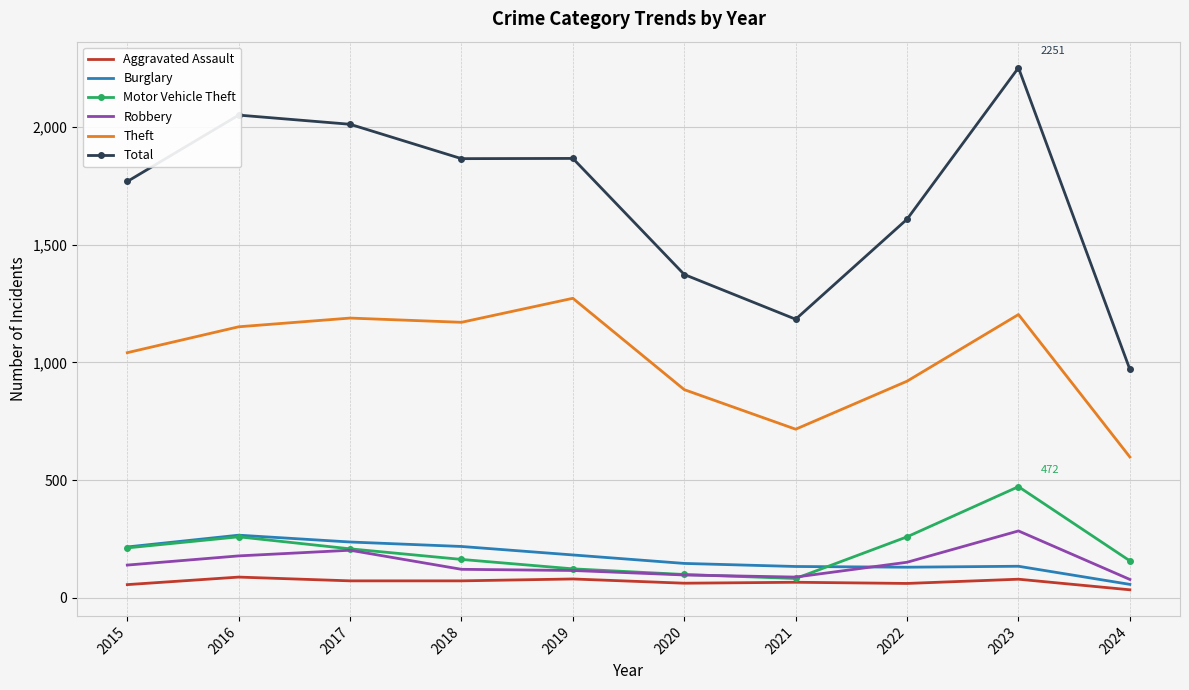

Which category has the lowest value in the Total series?

2024